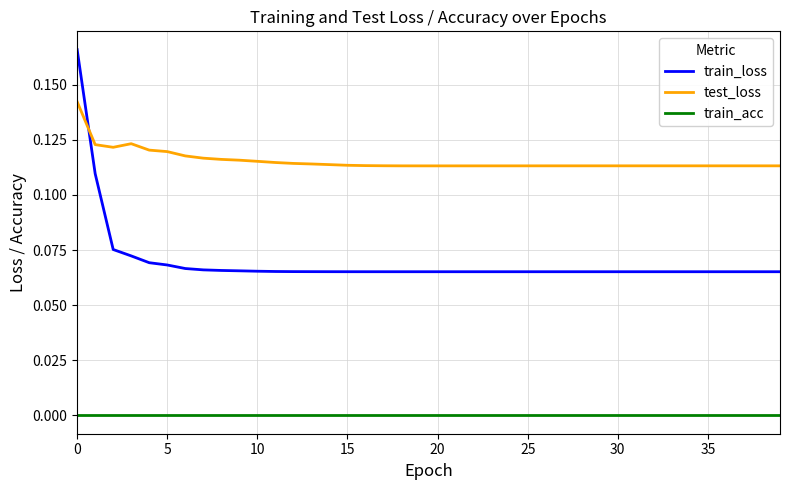

True or false: train_loss and train_acc cross at least once.

False